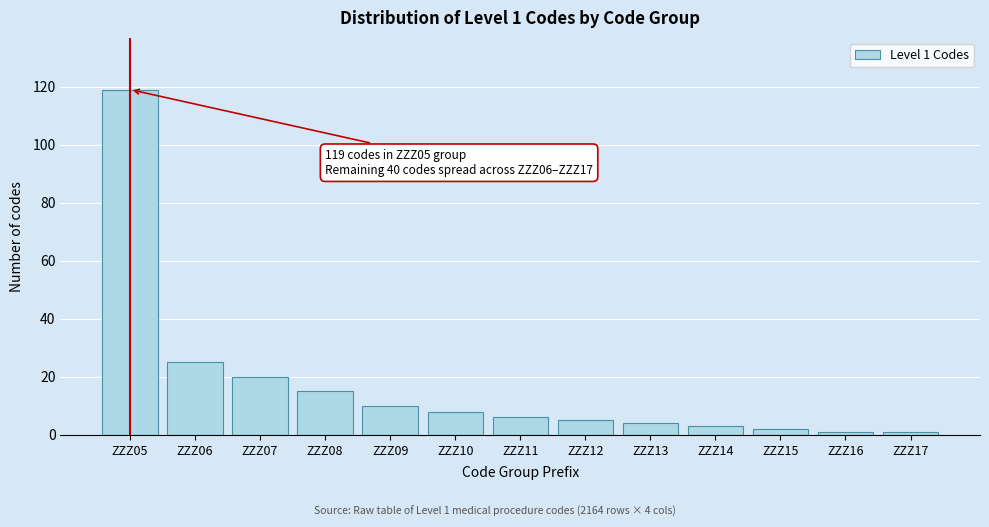

Reading left to right, what are all the values shown in this chart?

119	25	20	15	10	8	6	5	4	3	2	1	1